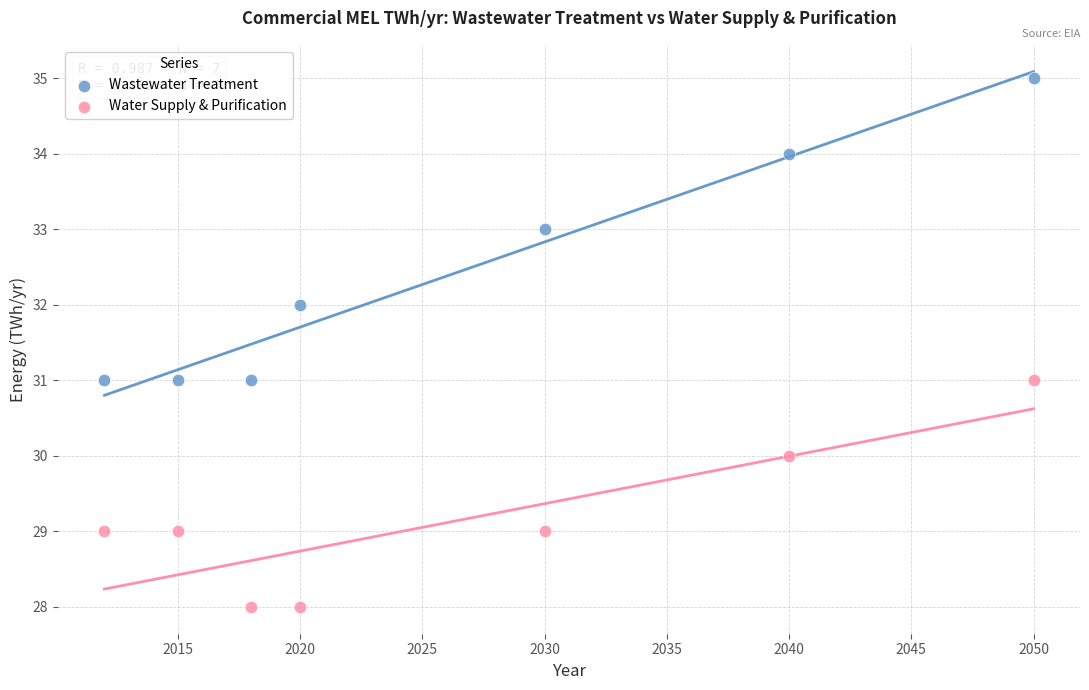

Which series has the widest spread of Y values?

Wastewater Treatment